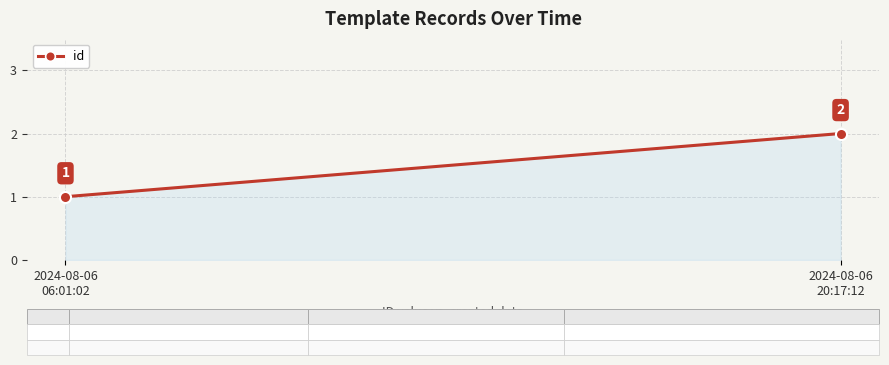

Between 2024-08-06
20:17:12 and 2024-08-06
06:01:02, which is larger?

2024-08-06
20:17:12